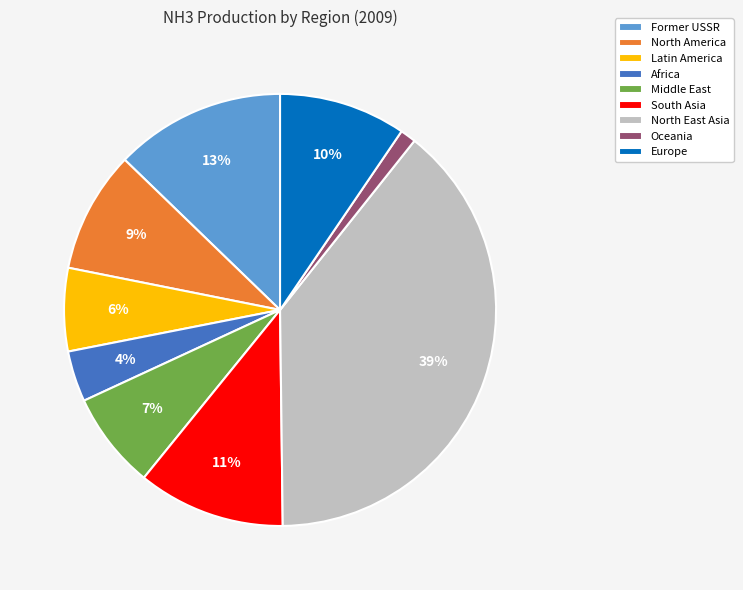

To the nearest percent, what is the average slice percentage?

11%